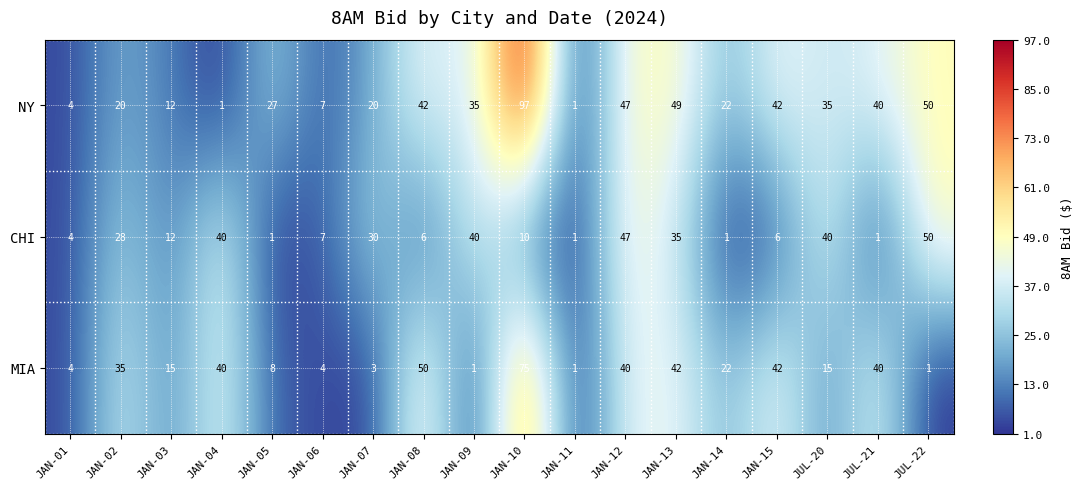

True or false: NY has a value of 0 at JAN-04.

False